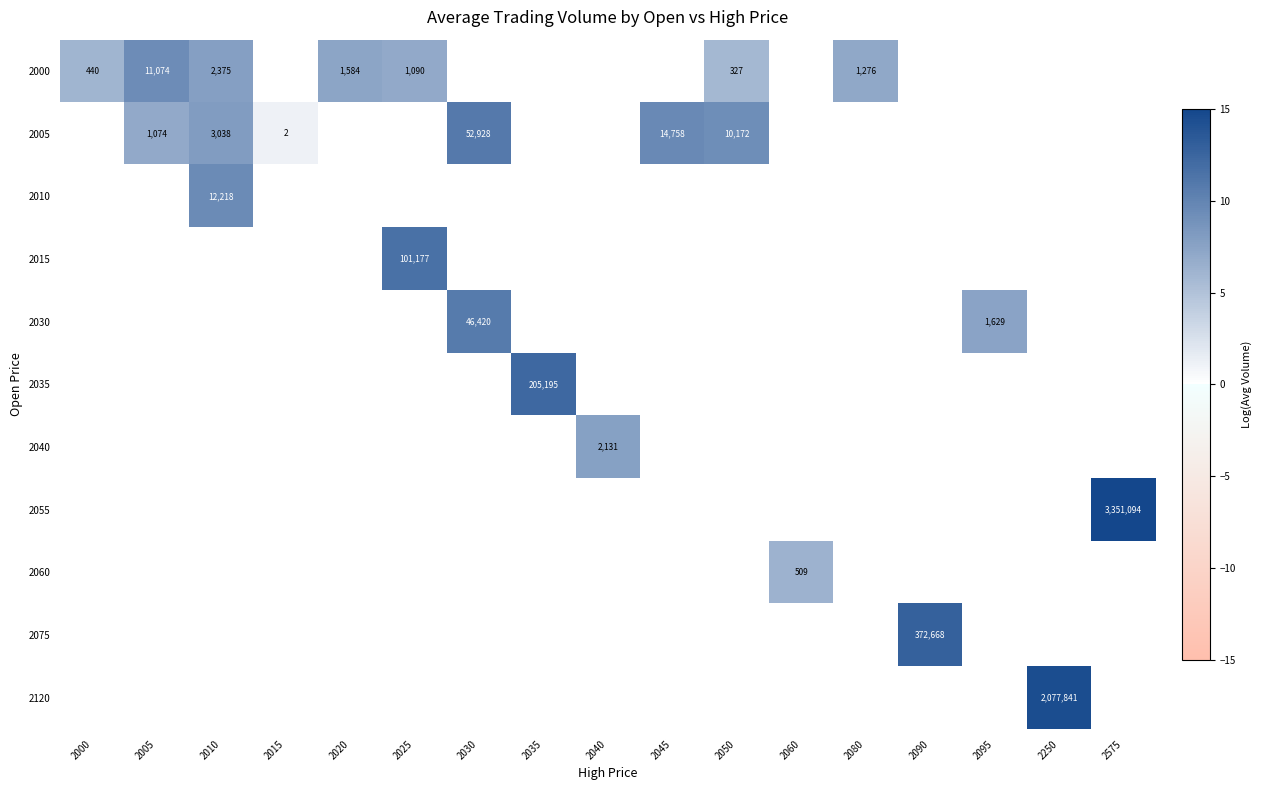

At which category is the sum across all series the highest?

2010